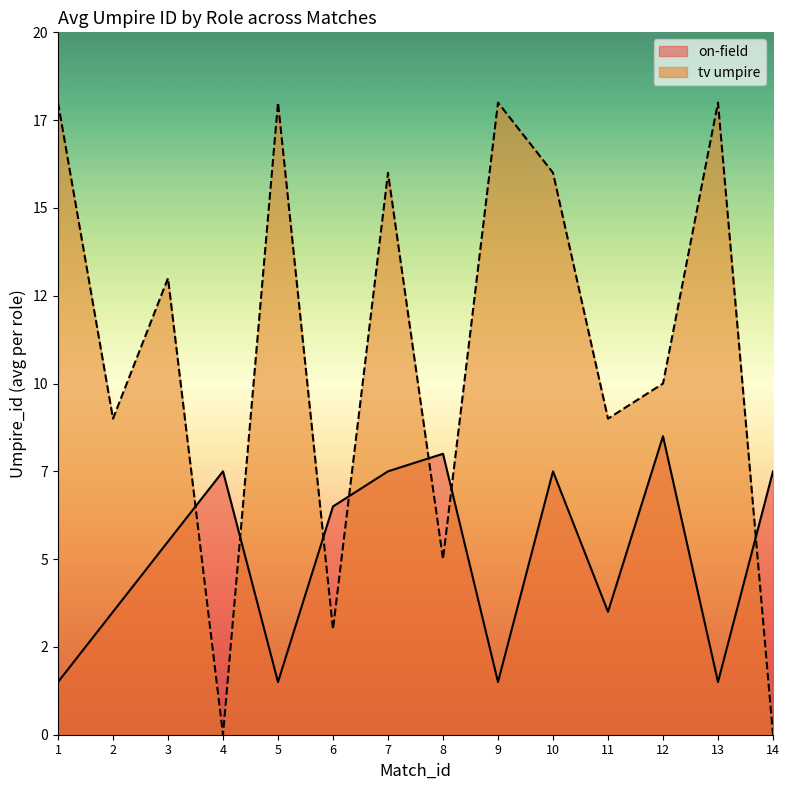

Which category has the lowest value in the on-field series?

1